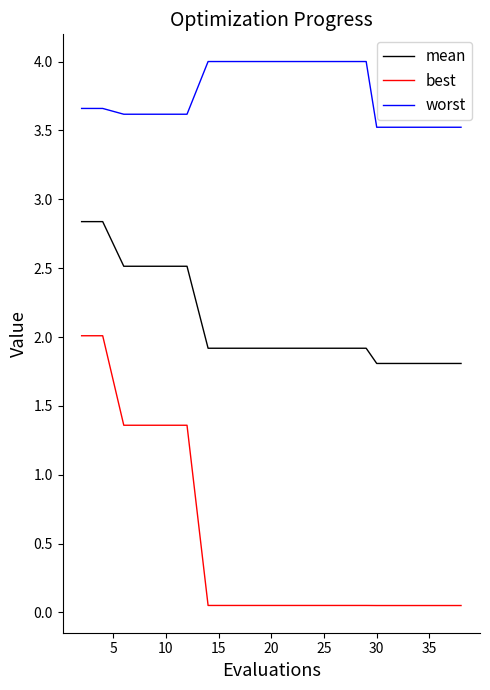

List the series in order of their peak value, highest first.

worst, mean, best